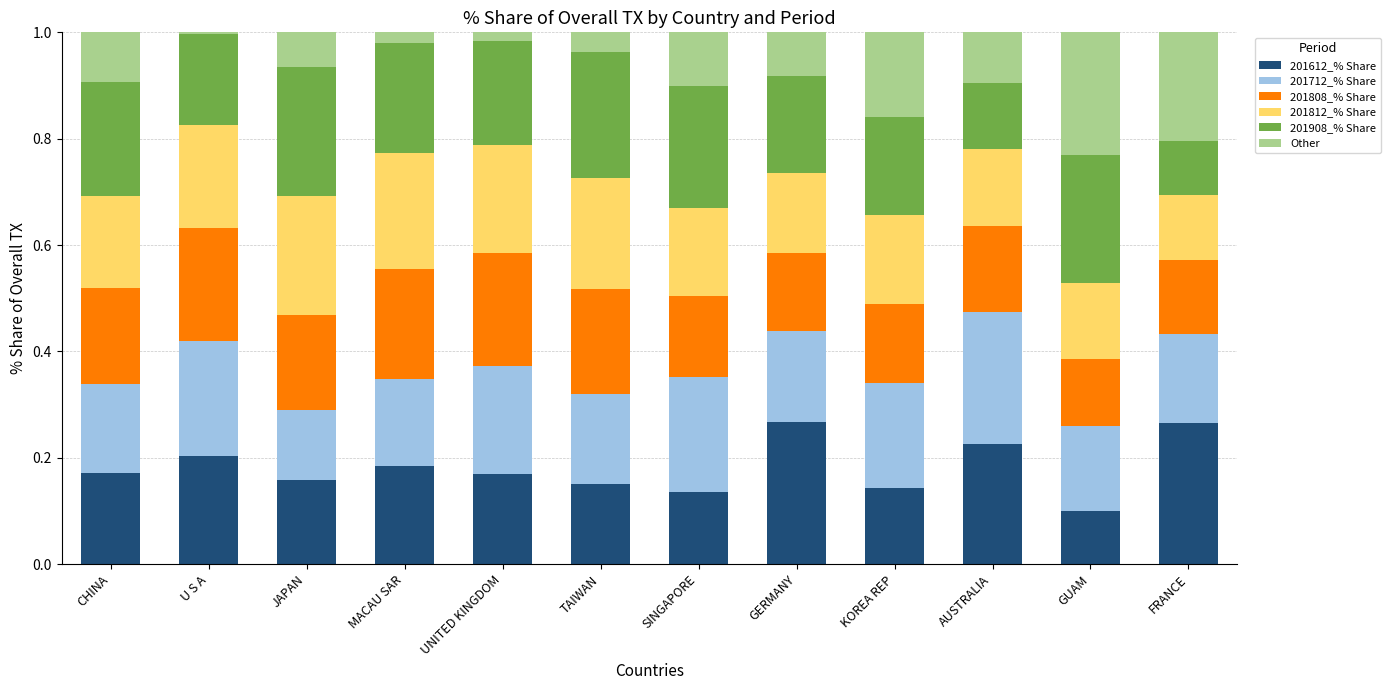

The 201612_% Share series shows 0.2 at CHINA. True or false?

True